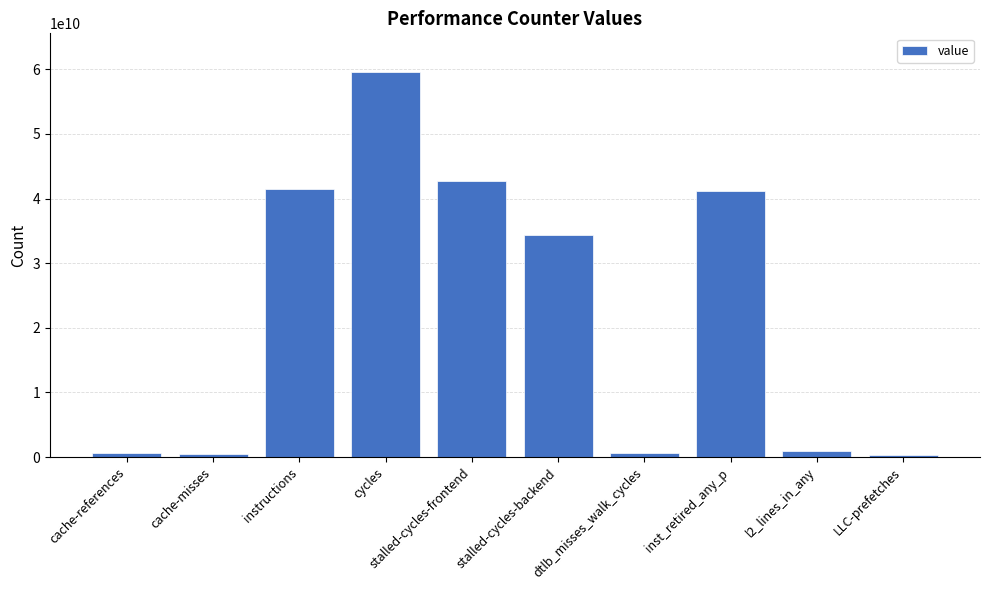

The chart shows a value of 59601981729 at cycles. True or false?

True